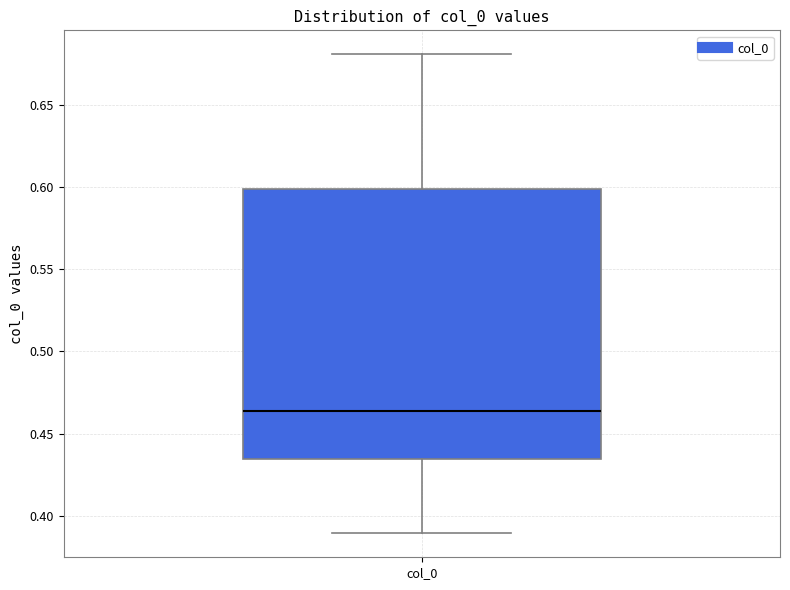

Read this box plot against the y-axis: the position of the median line, the range covered by the box, and the ends of both whiskers. The values are not printed on the chart, so give them approximately, as read against the axis.

median 0.465, box 0.435 to 0.600, whiskers 0.390 to 0.680